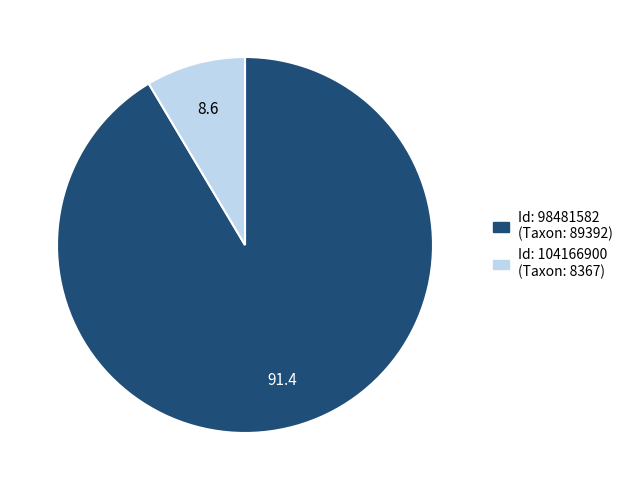

Is there a majority slice in this chart?

Yes